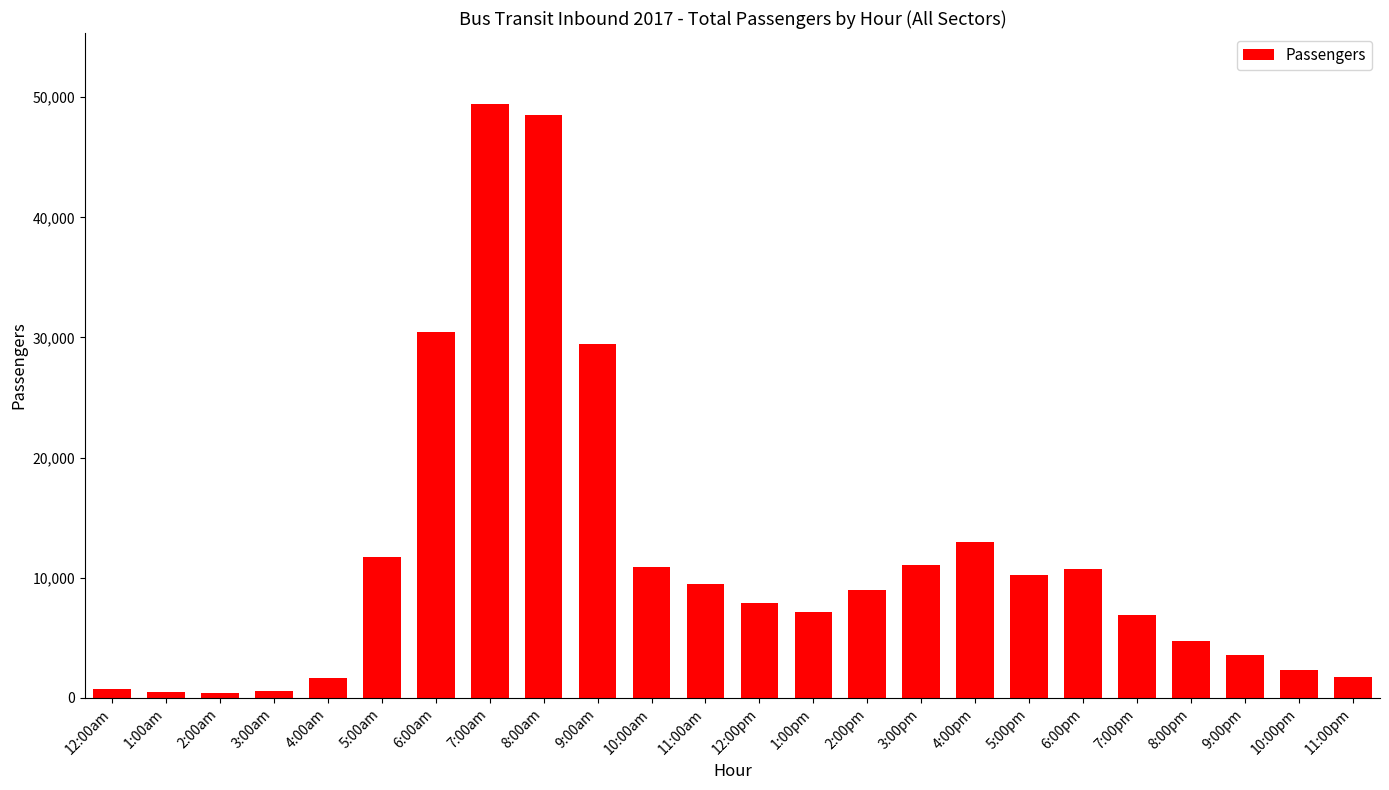

How many data points does each series have?

24